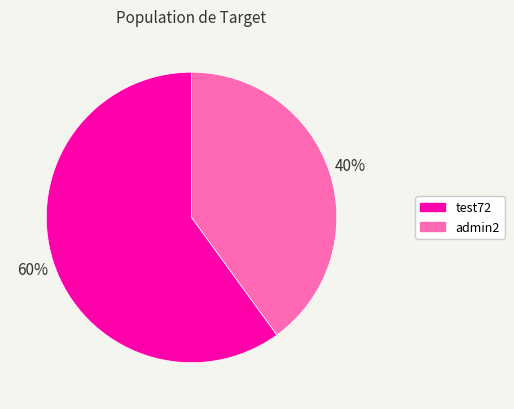

What is the majority slice?

test72